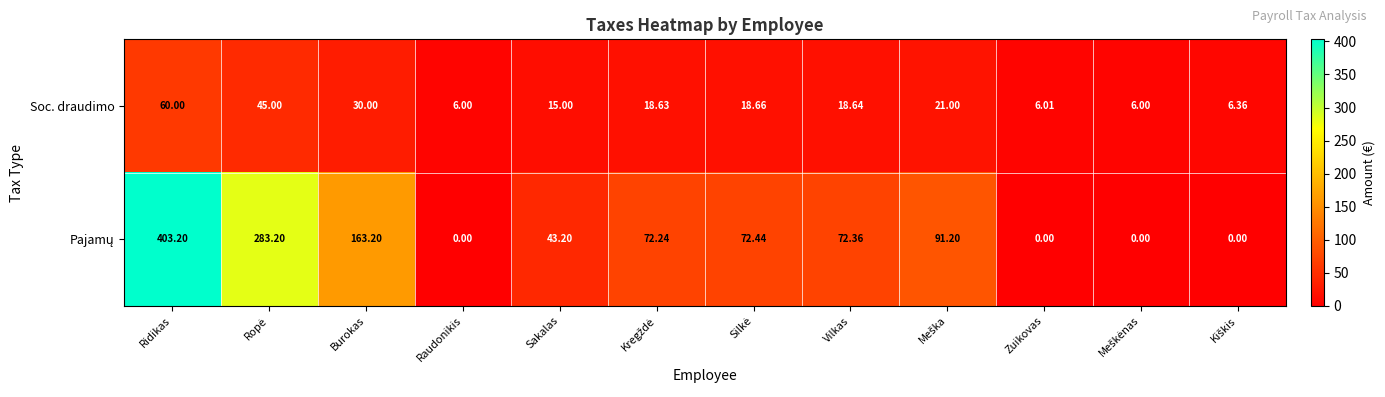

How many distinct data groups are displayed?

2